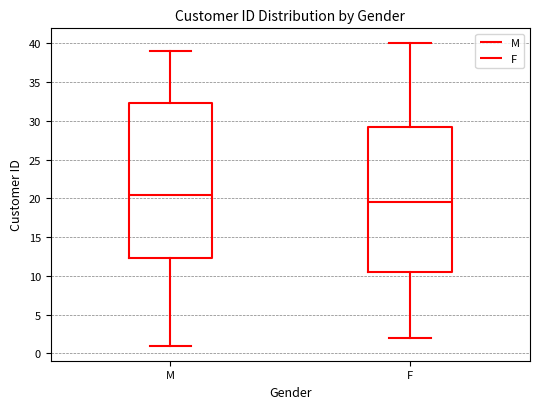

Reading left to right, read every box against the y-axis: the position of its median line, the range the box covers, and the ends of its whiskers. The values are not printed on the chart, so give them approximately, as read against the axis.

M: median 20.5, box 12.5 to 32.5, whiskers 1.0 to 39.0
F: median 19.5, box 10.5 to 29.5, whiskers 2.0 to 40.0